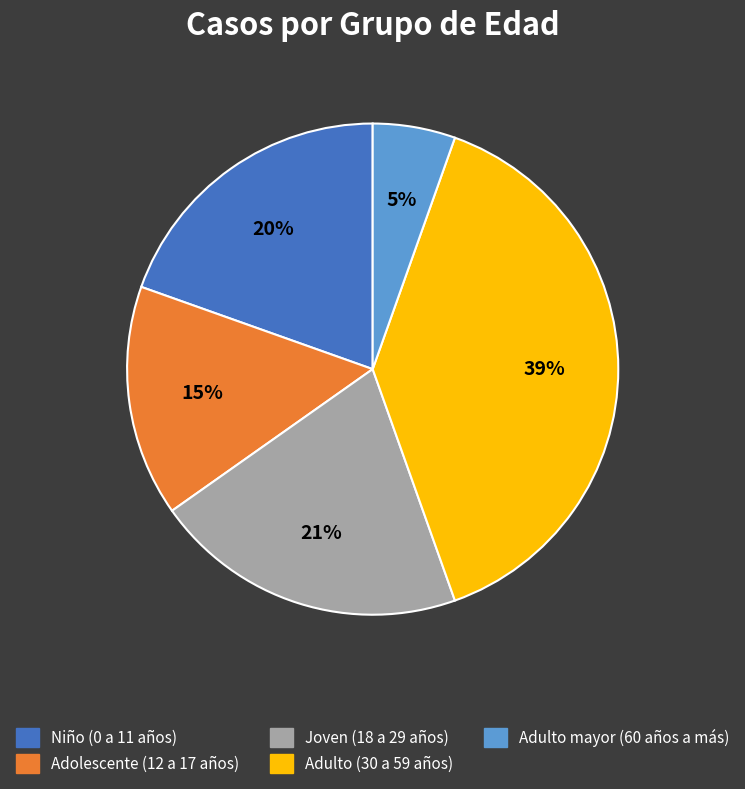

Rank the categories by value from lowest to highest.

Adulto mayor (60 años a más), Adolescente (12 a 17 años), Niño (0 a 11 años), Joven (18 a 29 años), Adulto (30 a 59 años)